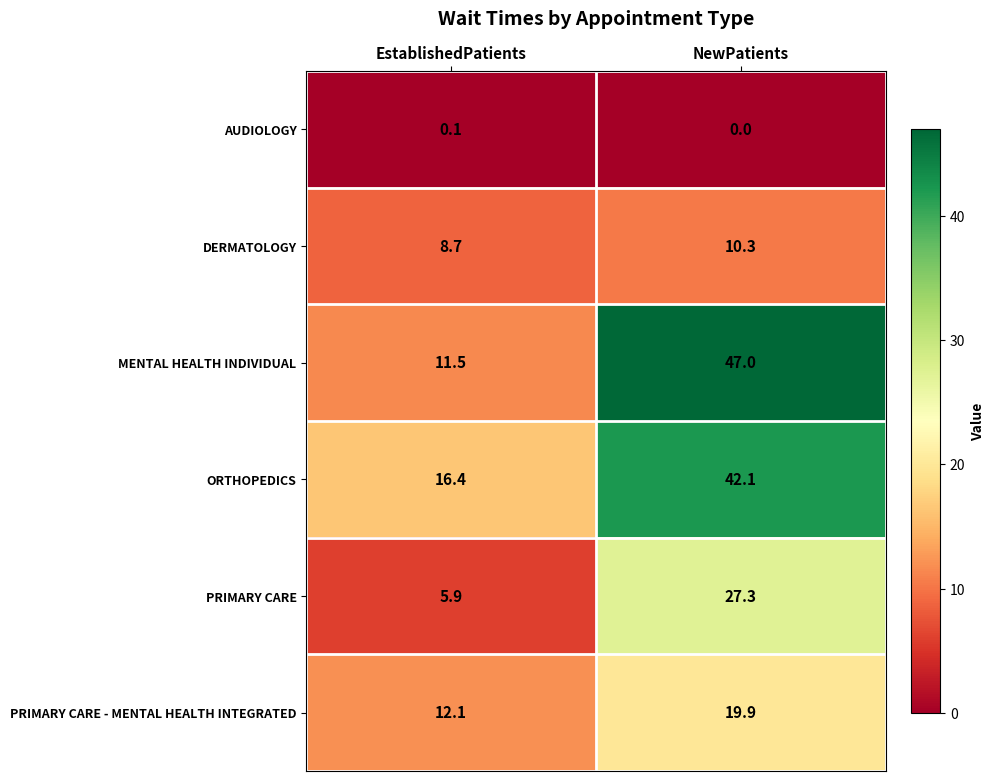

How many data points in DERMATOLOGY are above 10?

1